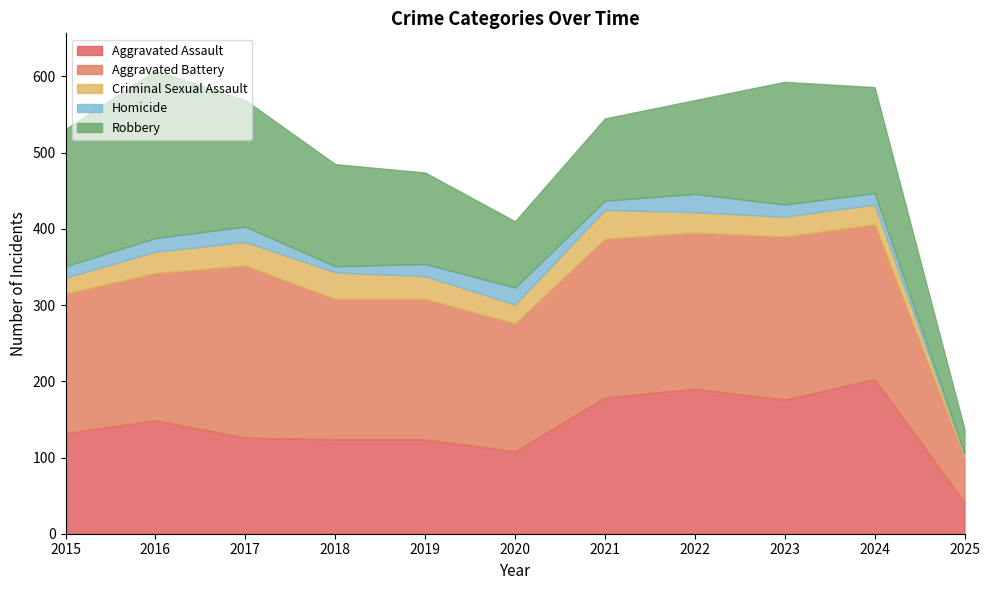

Reading left to right, transcribe all the data shown in this chart.

Aggravated Assault: 132	149	126	124	124	108	179	190	176	203	41
Aggravated Battery: 183	193	226	184	184	168	208	205	214	203	59
Criminal Sexual Assault: 21	28	31	35	30	25	38	27	26	26	4
Homicide: 15	18	20	8	16	22	12	24	16	15	2
Robbery: 180	220	166	134	120	87	108	123	161	139	31